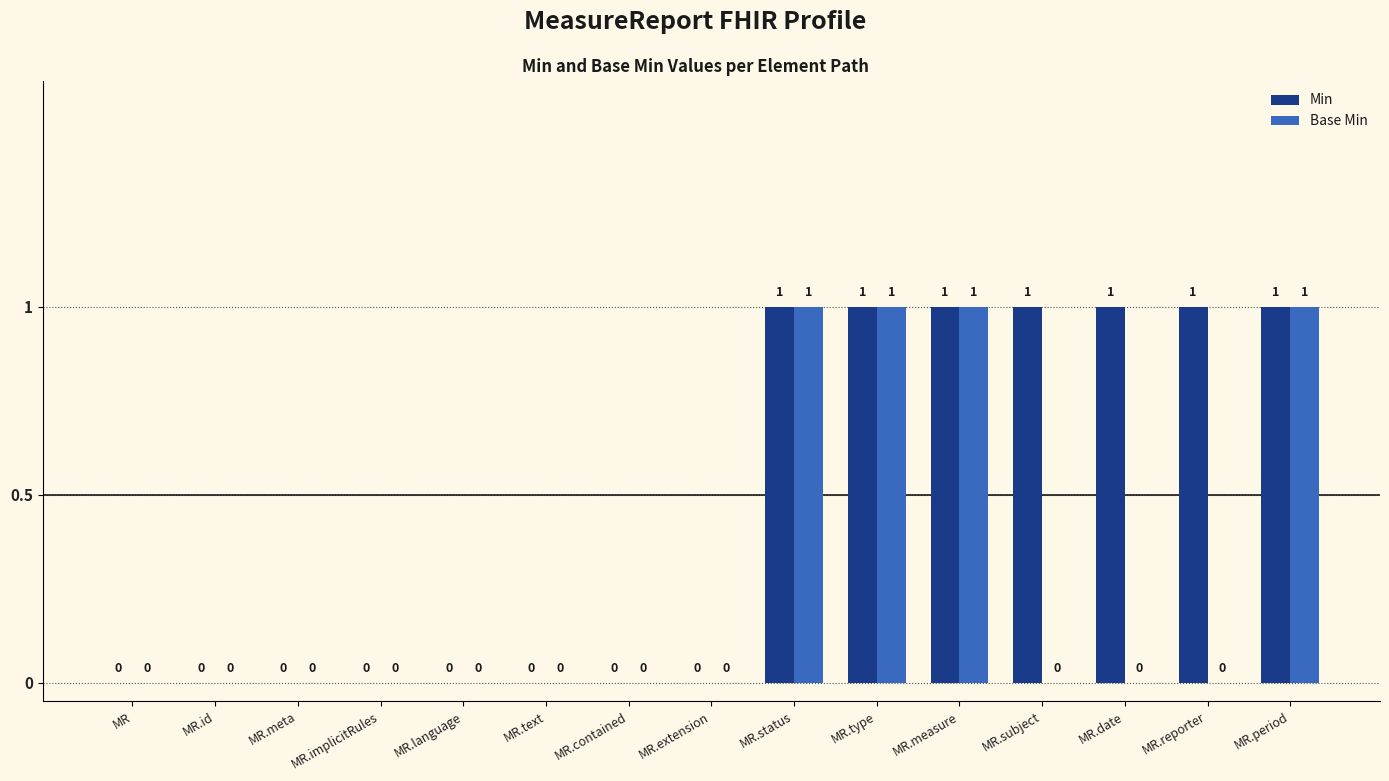

How many categories are shown in the chart?

15